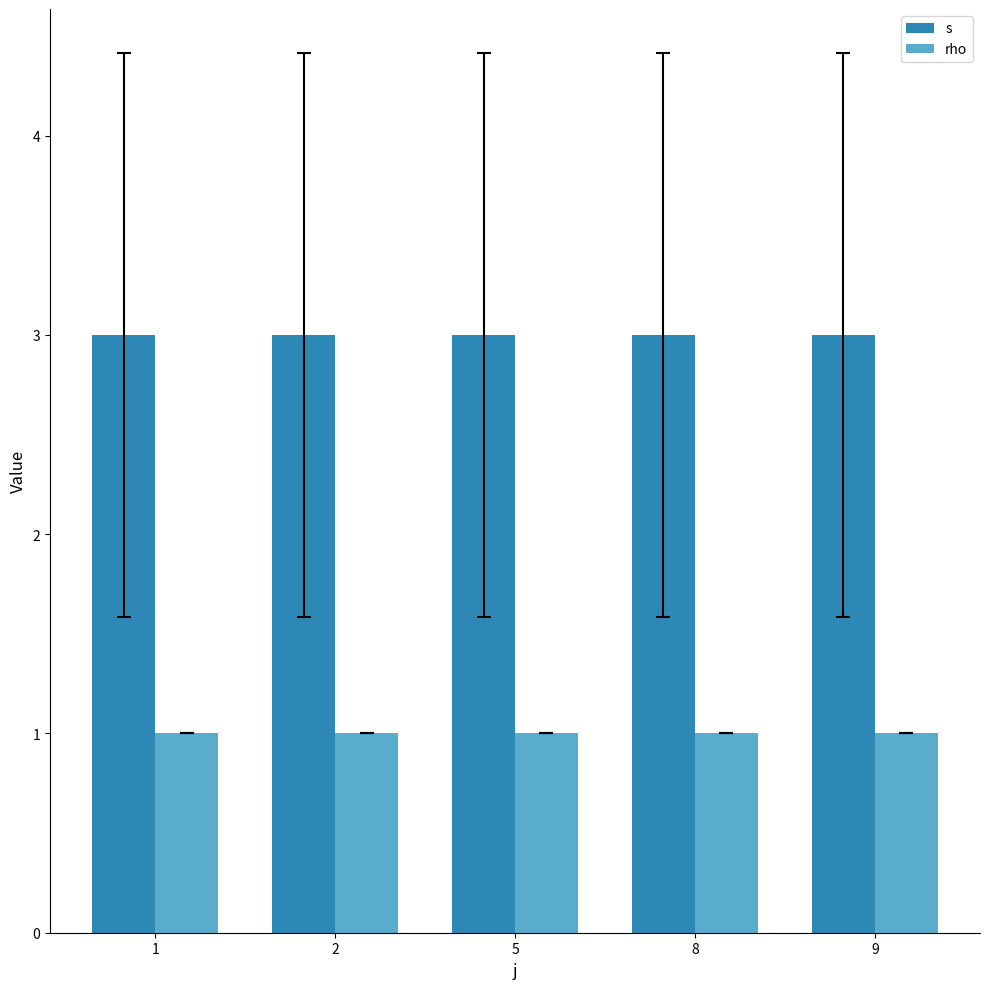

Rank the series at 9 from lowest to highest value.

rho, s